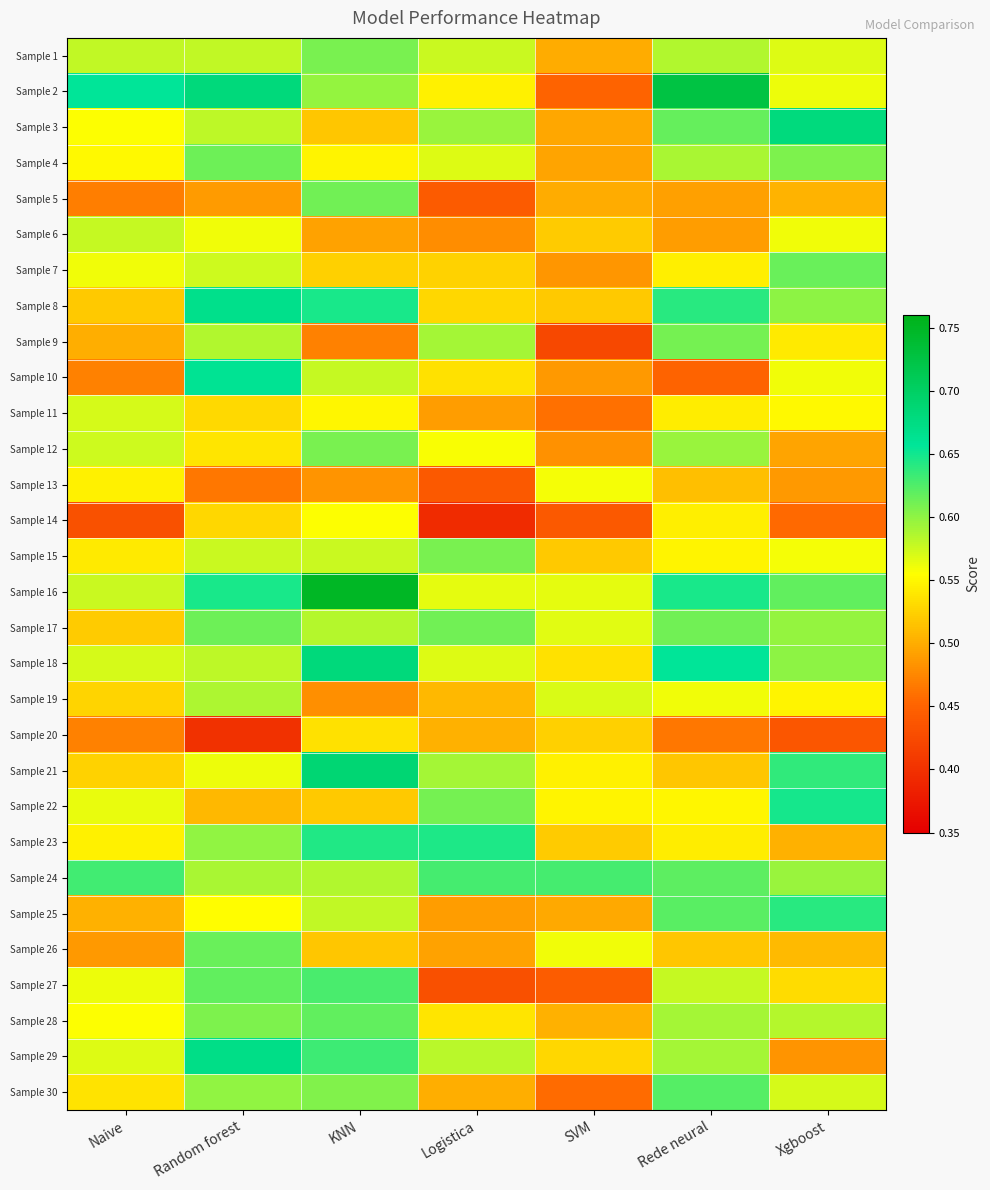

Reading left to right, transcribe all the data shown in this chart.

Sample 1: Naive=0.6	Random forest=0.6	KNN=0.6	Logistica=0.6	SVM=0.5	Rede neural=0.6	Xgboost=0.6
Sample 2: Naive=0.7	Random forest=0.7	KNN=0.6	Logistica=0.5	SVM=0.4	Rede neural=0.7	Xgboost=0.6
Sample 3: Naive=0.6	Random forest=0.6	KNN=0.5	Logistica=0.6	SVM=0.5	Rede neural=0.6	Xgboost=0.7
Sample 4: Naive=0.6	Random forest=0.6	KNN=0.5	Logistica=0.6	SVM=0.5	Rede neural=0.6	Xgboost=0.6
Sample 5: Naive=0.5	Random forest=0.5	KNN=0.6	Logistica=0.4	SVM=0.5	Rede neural=0.5	Xgboost=0.5
Sample 6: Naive=0.6	Random forest=0.6	KNN=0.5	Logistica=0.5	SVM=0.5	Rede neural=0.5	Xgboost=0.6
Sample 7: Naive=0.6	Random forest=0.6	KNN=0.5	Logistica=0.5	SVM=0.5	Rede neural=0.5	Xgboost=0.6
Sample 8: Naive=0.5	Random forest=0.7	KNN=0.6	Logistica=0.5	SVM=0.5	Rede neural=0.6	Xgboost=0.6
Sample 9: Naive=0.5	Random forest=0.6	KNN=0.5	Logistica=0.6	SVM=0.4	Rede neural=0.6	Xgboost=0.5
Sample 10: Naive=0.5	Random forest=0.7	KNN=0.6	Logistica=0.5	SVM=0.5	Rede neural=0.4	Xgboost=0.6
Sample 11: Naive=0.6	Random forest=0.5	KNN=0.5	Logistica=0.5	SVM=0.5	Rede neural=0.5	Xgboost=0.6
Sample 12: Naive=0.6	Random forest=0.5	KNN=0.6	Logistica=0.6	SVM=0.5	Rede neural=0.6	Xgboost=0.5
Sample 13: Naive=0.5	Random forest=0.5	KNN=0.5	Logistica=0.4	SVM=0.6	Rede neural=0.5	Xgboost=0.5
Sample 14: Naive=0.4	Random forest=0.5	KNN=0.6	Logistica=0.4	SVM=0.4	Rede neural=0.5	Xgboost=0.5
Sample 15: Naive=0.5	Random forest=0.6	KNN=0.6	Logistica=0.6	SVM=0.5	Rede neural=0.5	Xgboost=0.6
Sample 16: Naive=0.6	Random forest=0.6	KNN=0.7	Logistica=0.6	SVM=0.6	Rede neural=0.6	Xgboost=0.6
Sample 17: Naive=0.5	Random forest=0.6	KNN=0.6	Logistica=0.6	SVM=0.6	Rede neural=0.6	Xgboost=0.6
Sample 18: Naive=0.6	Random forest=0.6	KNN=0.7	Logistica=0.6	SVM=0.5	Rede neural=0.7	Xgboost=0.6
Sample 19: Naive=0.5	Random forest=0.6	KNN=0.5	Logistica=0.5	SVM=0.6	Rede neural=0.6	Xgboost=0.5
Sample 20: Naive=0.5	Random forest=0.4	KNN=0.5	Logistica=0.5	SVM=0.5	Rede neural=0.5	Xgboost=0.4
Sample 21: Naive=0.5	Random forest=0.6	KNN=0.7	Logistica=0.6	SVM=0.5	Rede neural=0.5	Xgboost=0.6
Sample 22: Naive=0.6	Random forest=0.5	KNN=0.5	Logistica=0.6	SVM=0.5	Rede neural=0.5	Xgboost=0.6
Sample 23: Naive=0.5	Random forest=0.6	KNN=0.6	Logistica=0.6	SVM=0.5	Rede neural=0.5	Xgboost=0.5
Sample 24: Naive=0.6	Random forest=0.6	KNN=0.6	Logistica=0.6	SVM=0.6	Rede neural=0.6	Xgboost=0.6
Sample 25: Naive=0.5	Random forest=0.6	KNN=0.6	Logistica=0.5	SVM=0.5	Rede neural=0.6	Xgboost=0.6
Sample 26: Naive=0.5	Random forest=0.6	KNN=0.5	Logistica=0.5	SVM=0.6	Rede neural=0.5	Xgboost=0.5
Sample 27: Naive=0.6	Random forest=0.6	KNN=0.6	Logistica=0.4	SVM=0.4	Rede neural=0.6	Xgboost=0.5
Sample 28: Naive=0.6	Random forest=0.6	KNN=0.6	Logistica=0.5	SVM=0.5	Rede neural=0.6	Xgboost=0.6
Sample 29: Naive=0.6	Random forest=0.7	KNN=0.6	Logistica=0.6	SVM=0.5	Rede neural=0.6	Xgboost=0.5
Sample 30: Naive=0.5	Random forest=0.6	KNN=0.6	Logistica=0.5	SVM=0.5	Rede neural=0.6	Xgboost=0.6